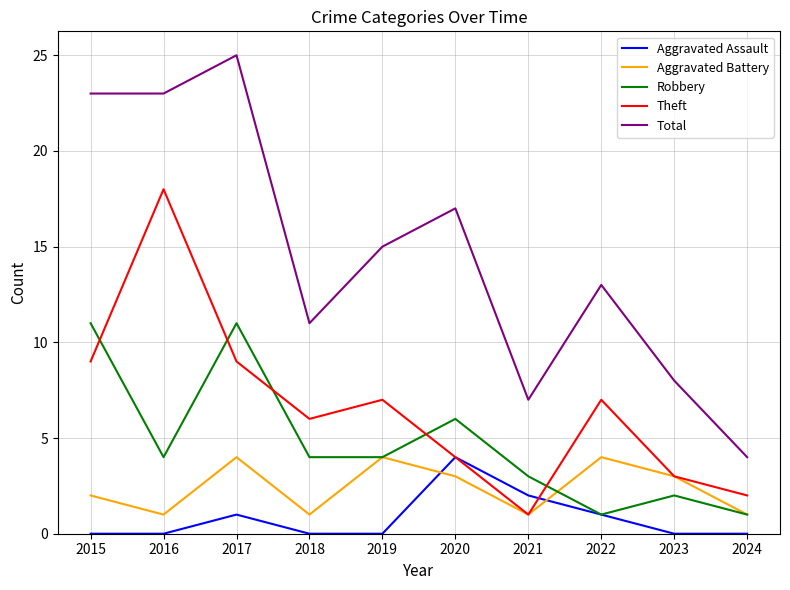

What is the spread (max minus min) of values at 2022?

12